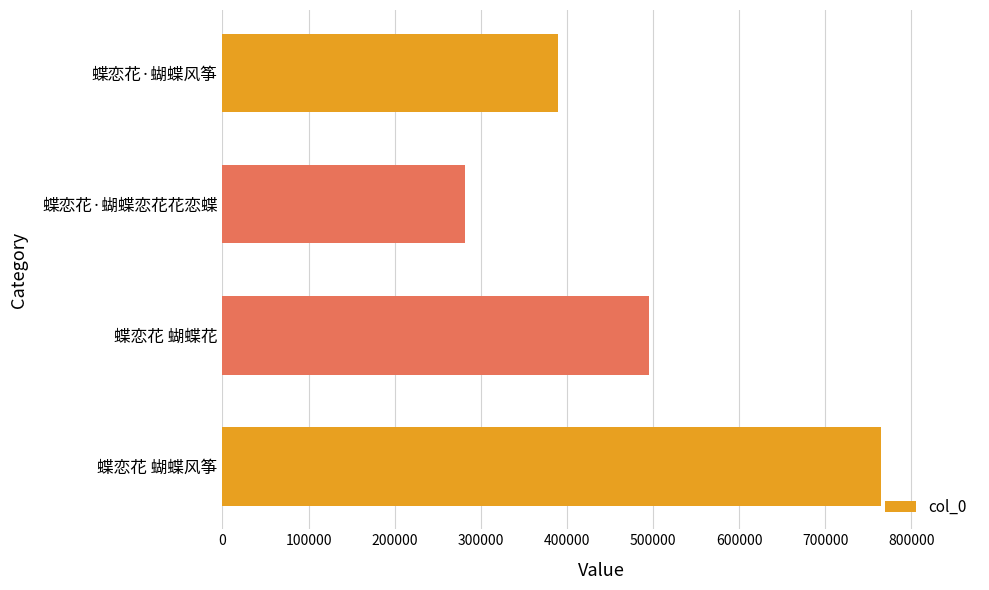

How many data points does each series have?

4